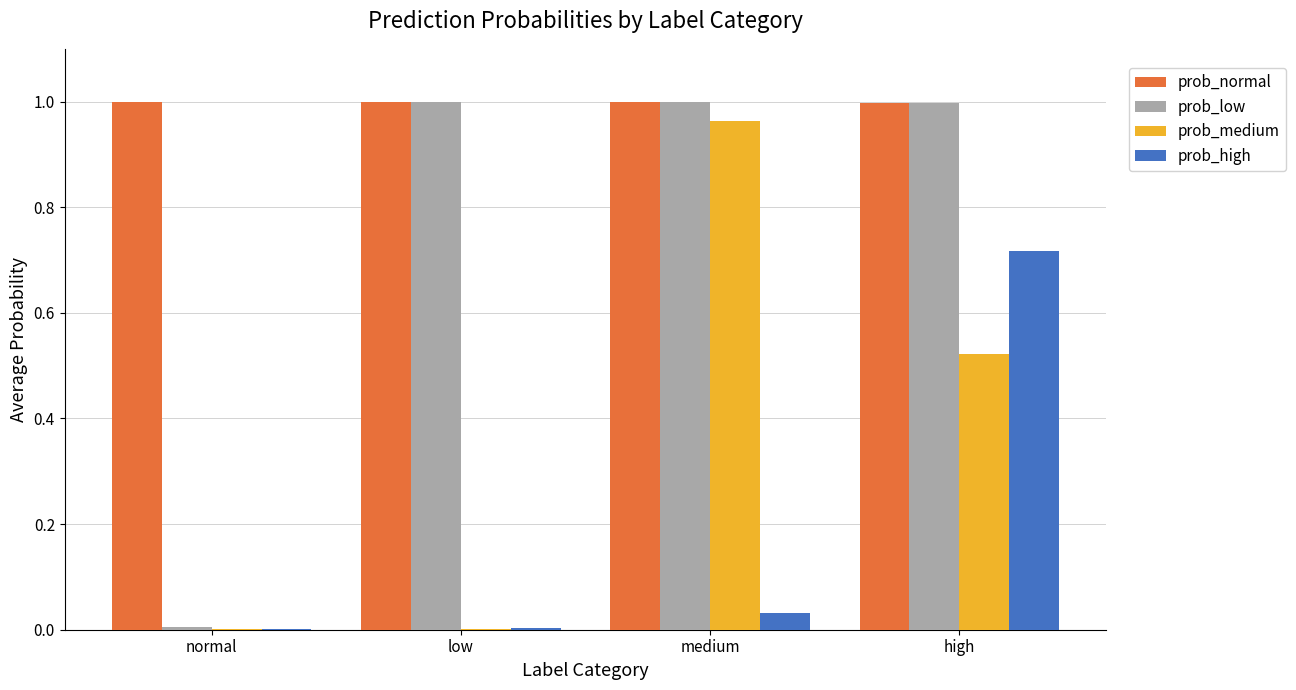

Is it true that prob_low equals 1.4 at high?

False